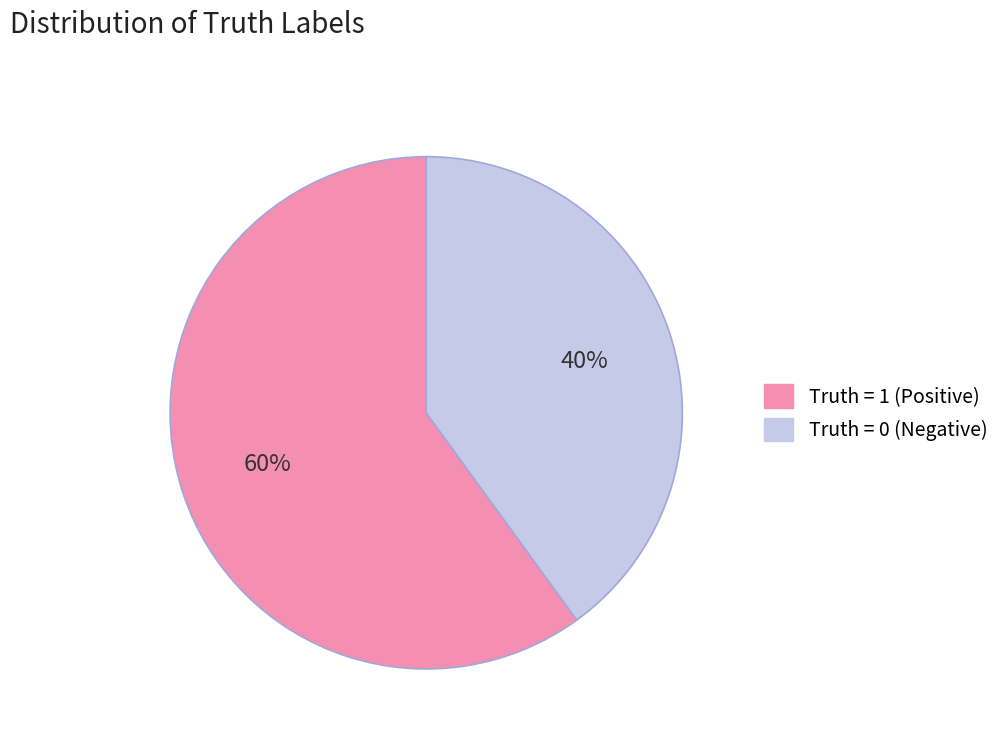

To the nearest percent, what is the average slice percentage?

50%